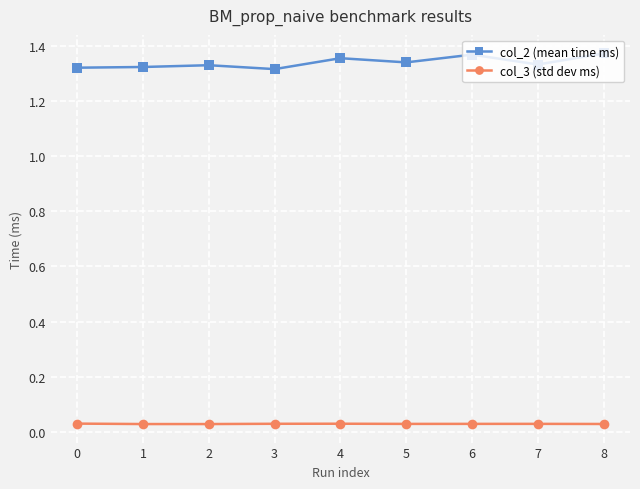

What is the difference between the maximum and second lowest values in the col_2 (mean time ms) series?

0.1